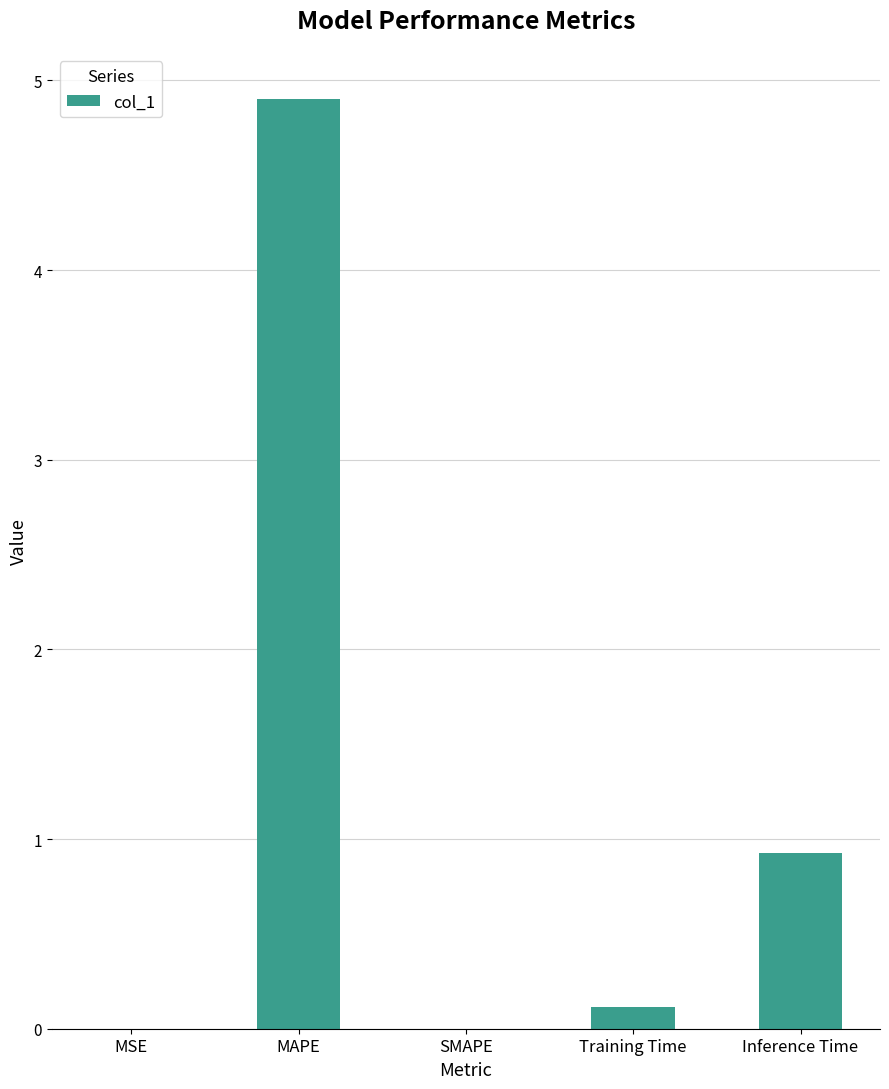

The value at MSE is 0.0. True or false?

True